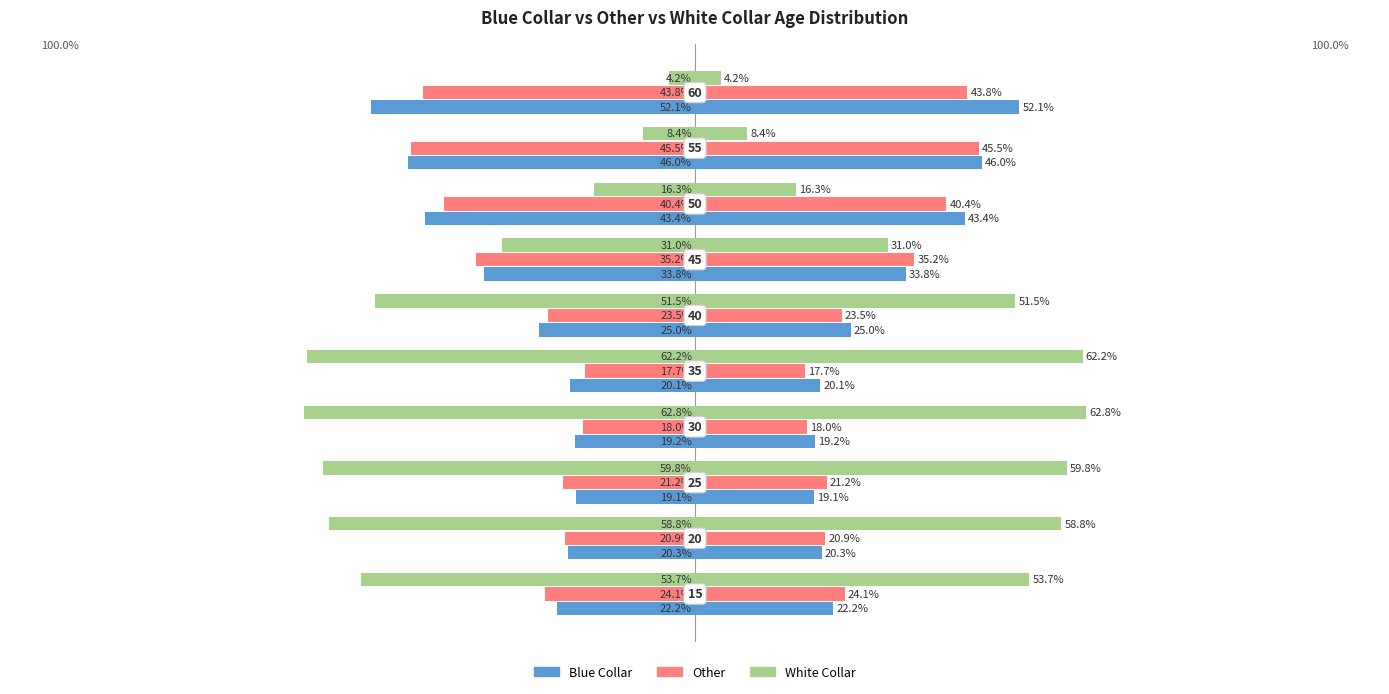

The value of Blue Collar at 1 is -33.7. True or false?

False